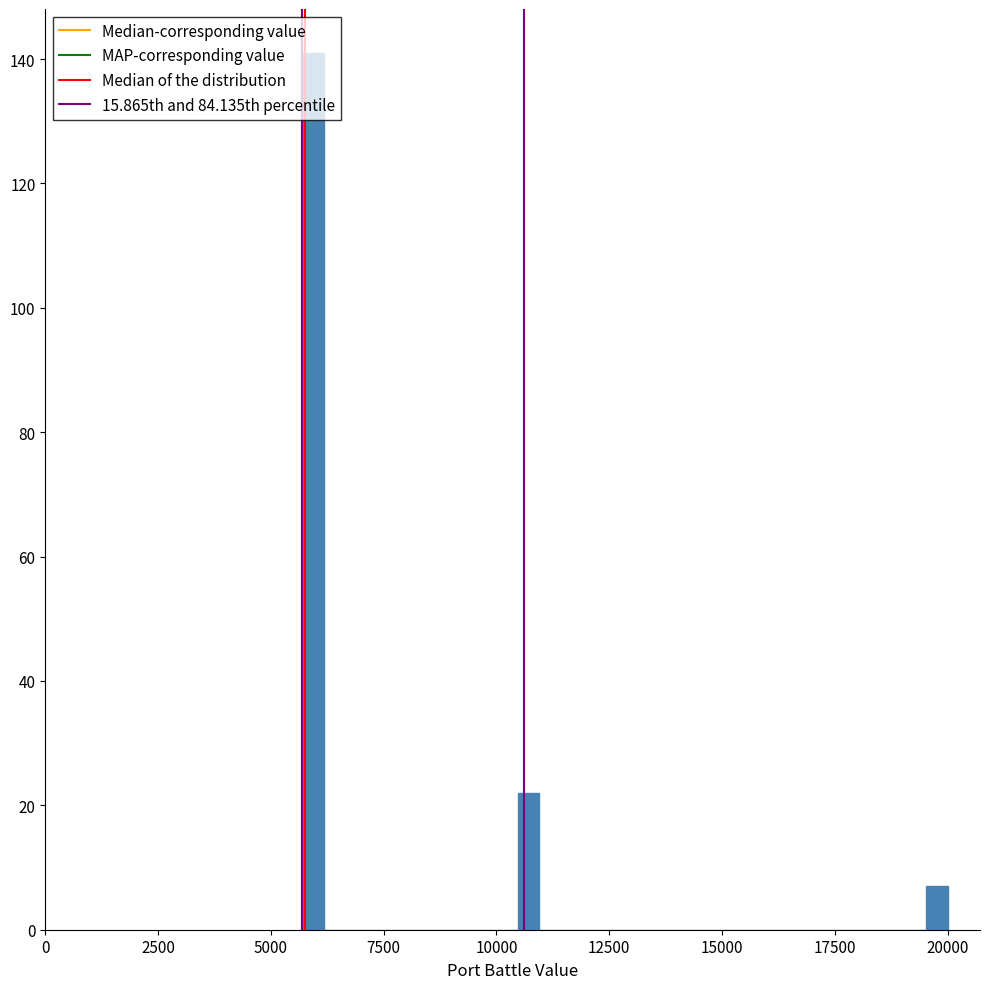

Around what value on the x-axis is the tallest bar? Give the approximate position of its centre, as read against the axis.

6000